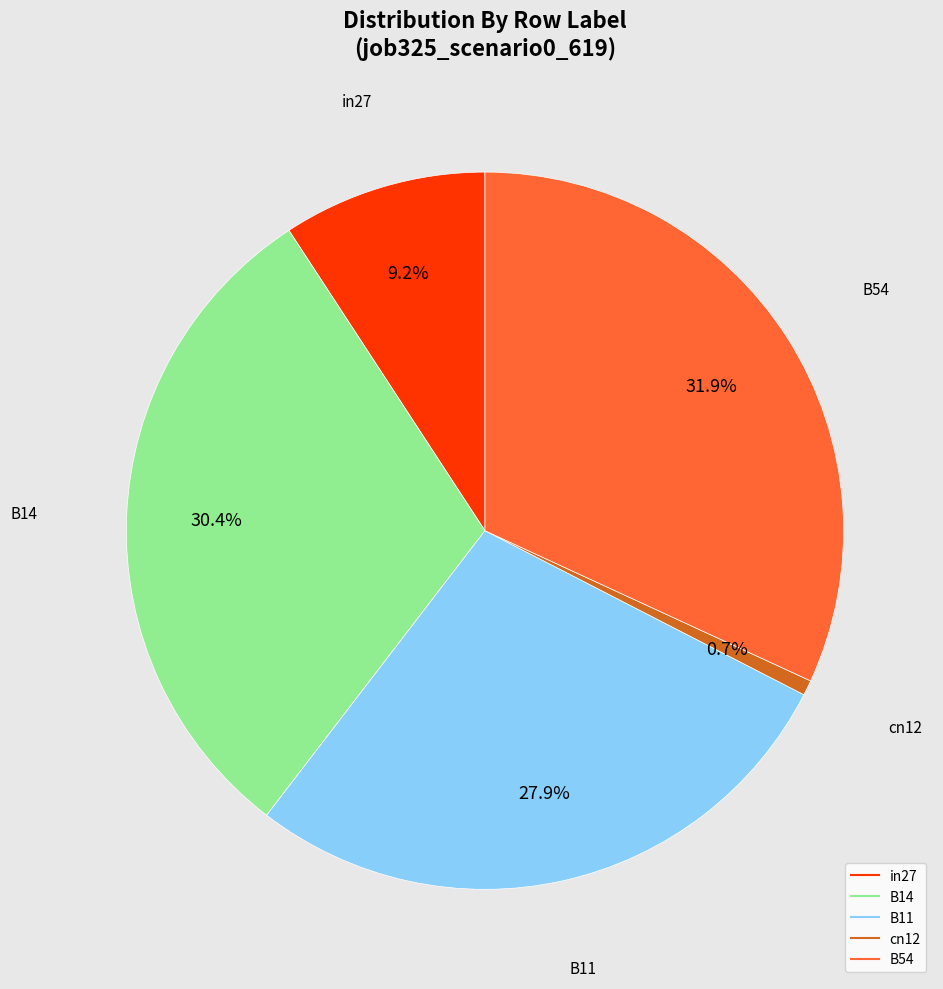

How many slices are in this pie chart?

5